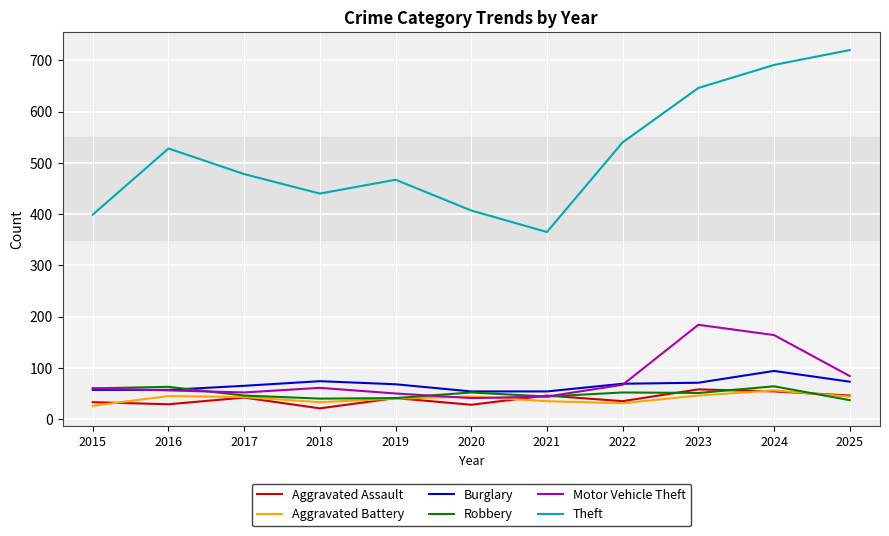

True or false: Robbery and Theft intersect in this chart.

False